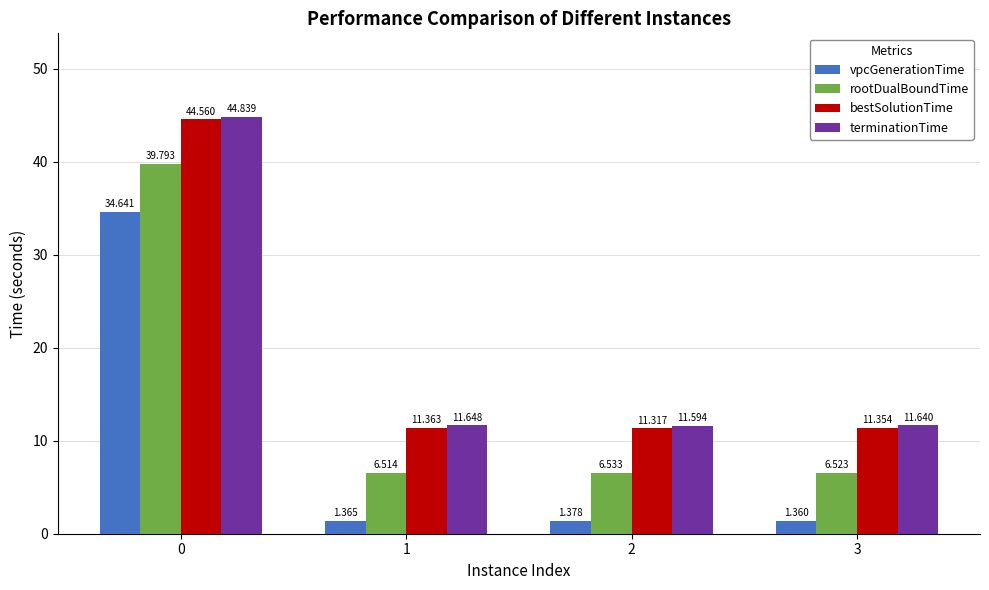

At how many categories does at least one series exceed 27?

1